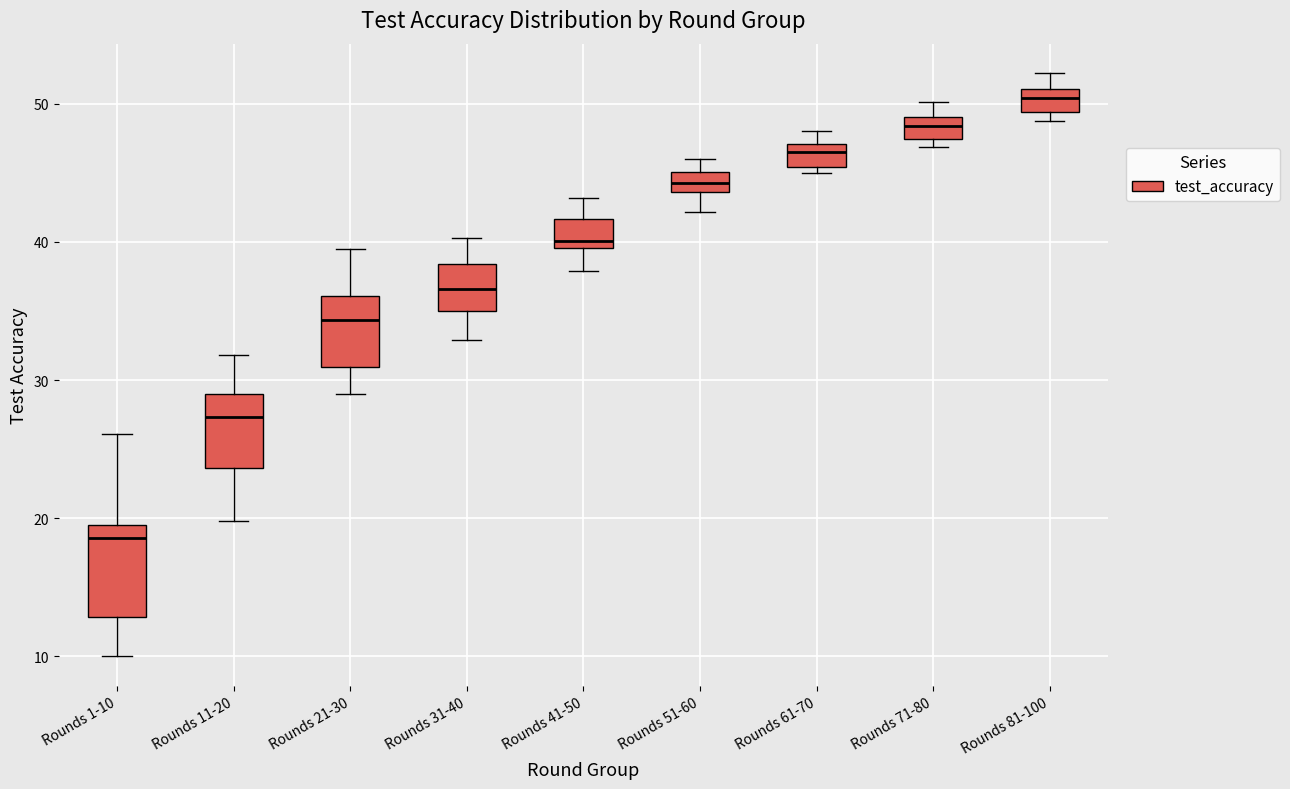

Which box's median line is the lowest?

Rounds 1-10